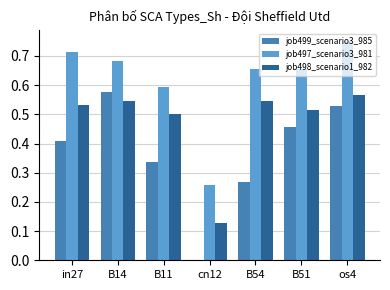

How many job497_scenario3_981 values are between 0 and 1?

7